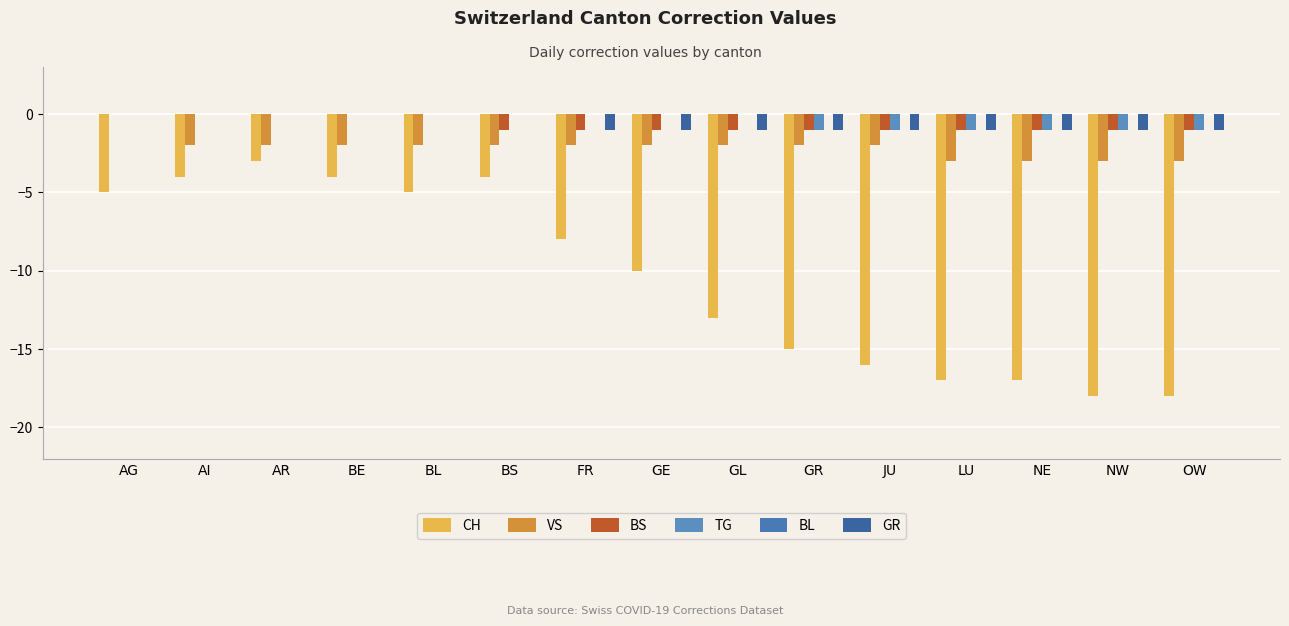

Are the bars horizontal?

No